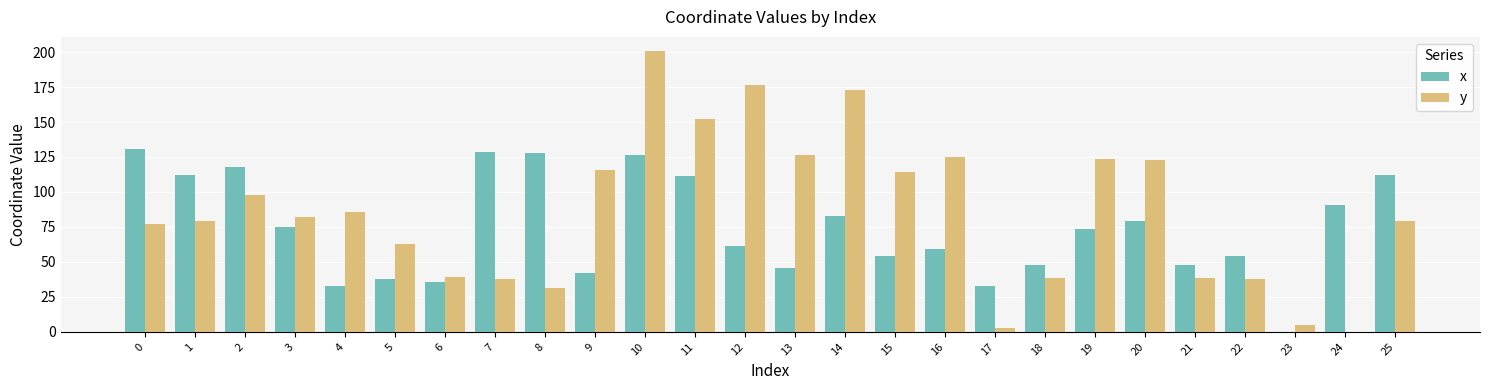

Between 4 and 12, which series saw the biggest shift?

y